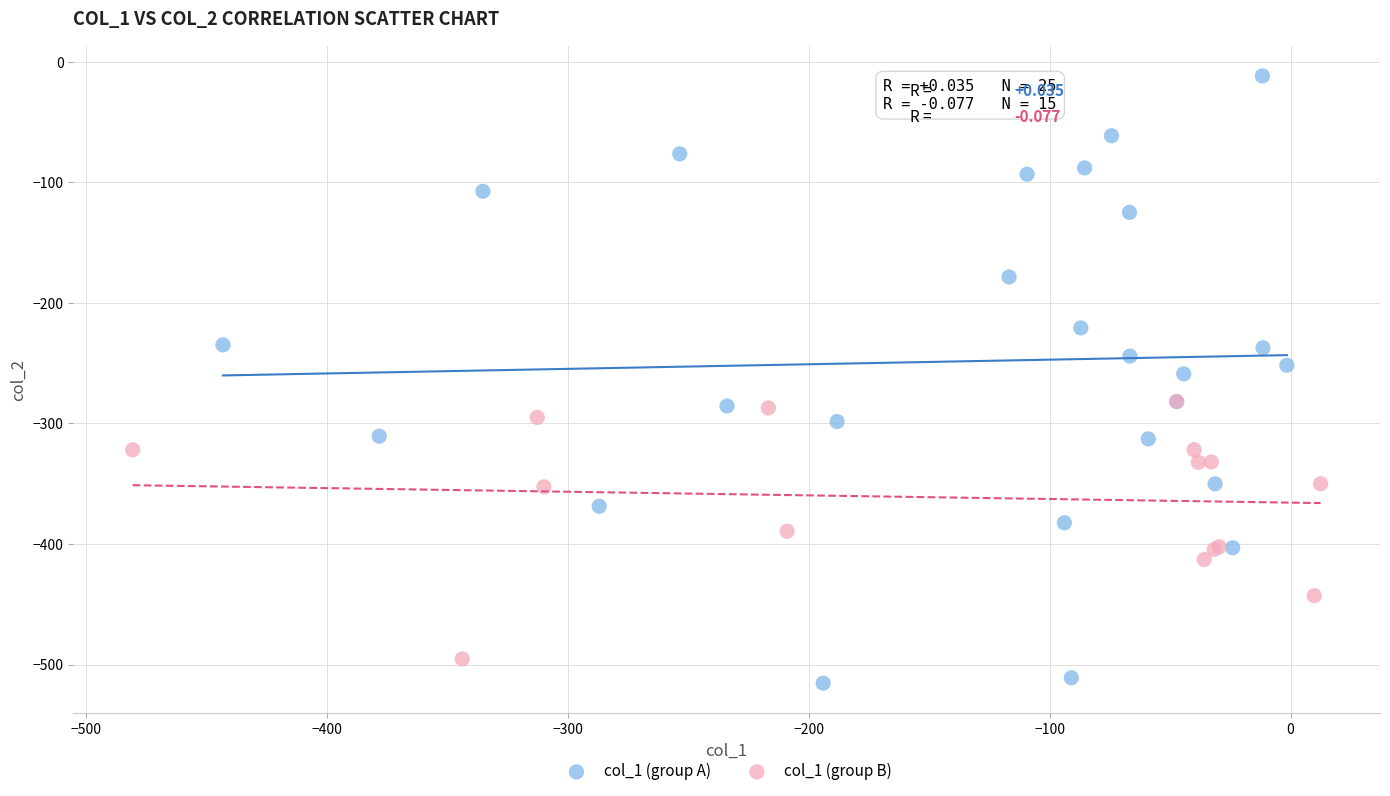

Which series has the largest Y range (max minus min)?

col_1 (group A)